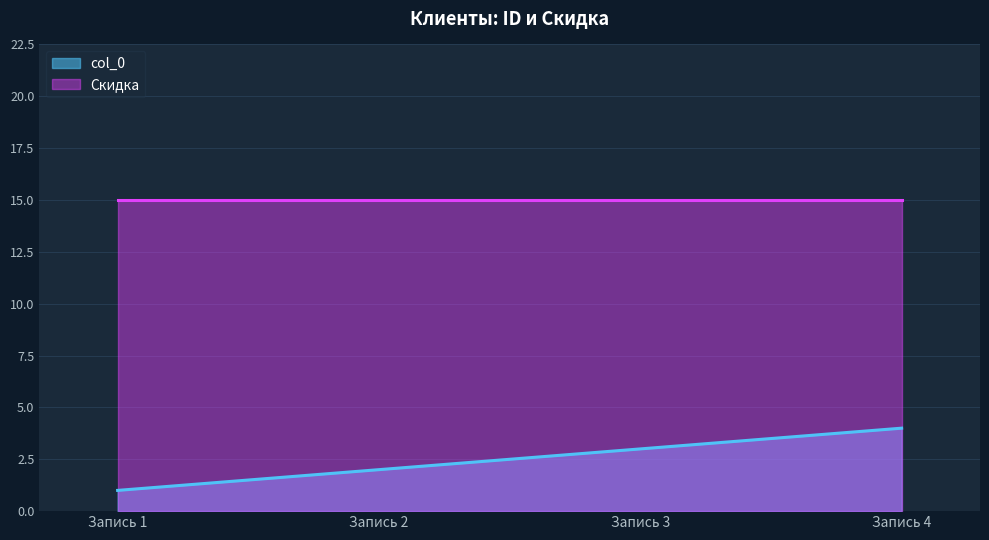

How many values exceed 3?

1